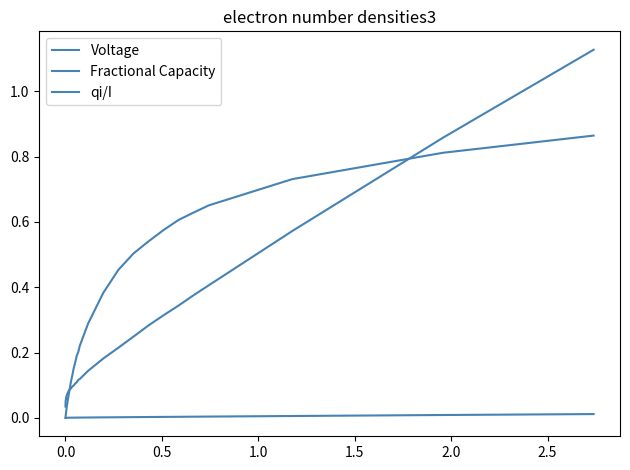

Does the chart display data point markers on the line(s)?

No